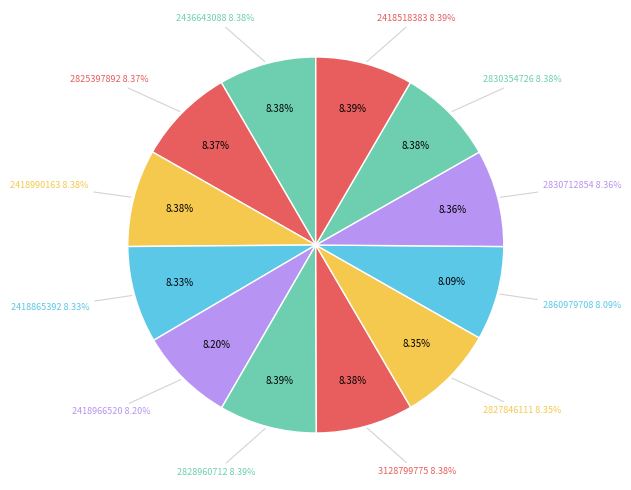

Is it true that 2825397892 is 8% of the pie?

True